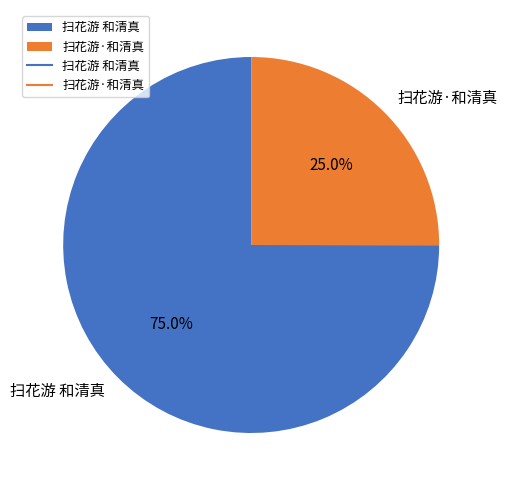

What is the total percentage of 扫花游 和清真 and 扫花游·和清真?

100.0%